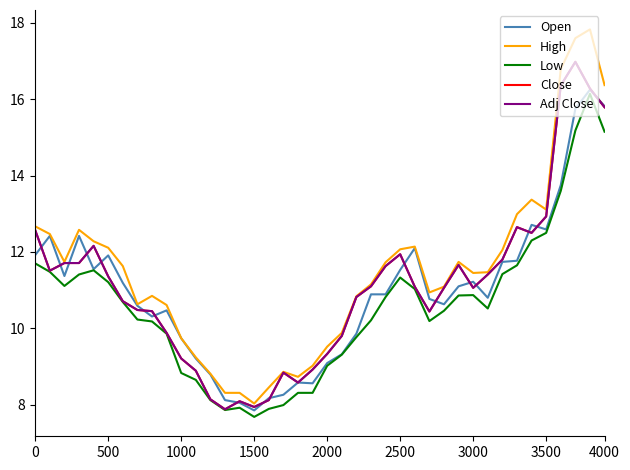

Does the chart have visible grid lines?

No